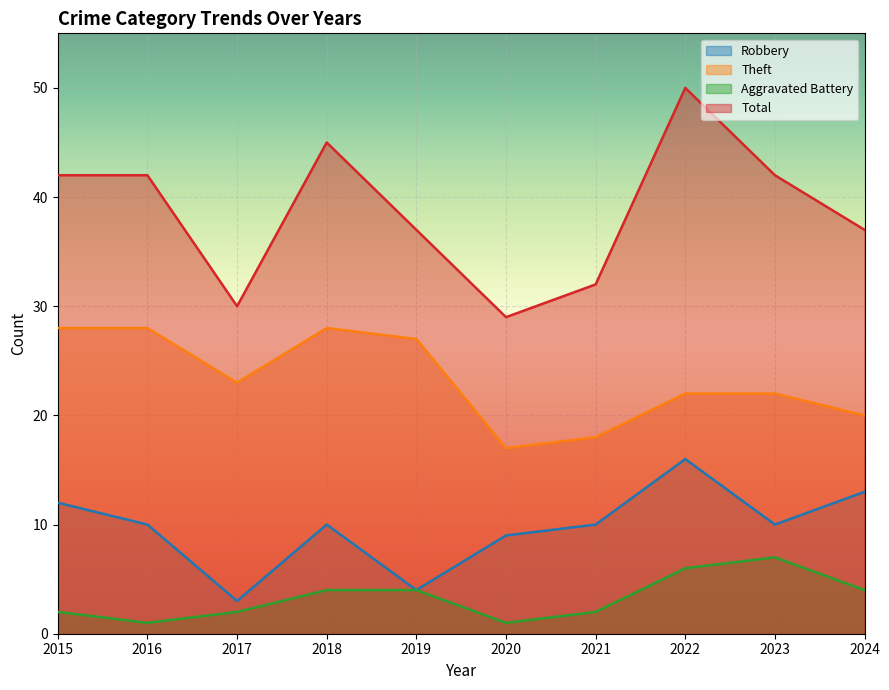

Between 2018 and 2024, which series saw the biggest shift?

Theft